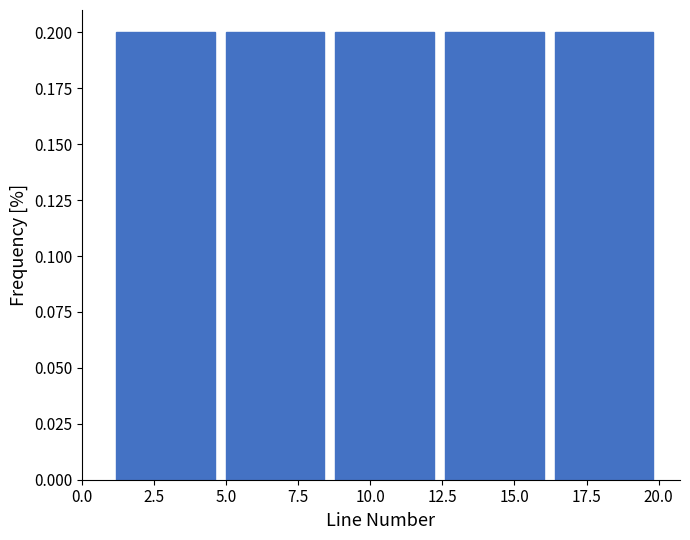

Reading left to right, list every bar in this chart as the range it spans on the x-axis followed by its height. Neither the bar edges nor the heights are printed on the chart, so give them approximately, as read against the axes.

1.0 to 4.8: 0.2
4.8 to 8.6: 0.2
8.6 to 12.4: 0.2
12.4 to 16.2: 0.2
16.2 to 20.0: 0.2